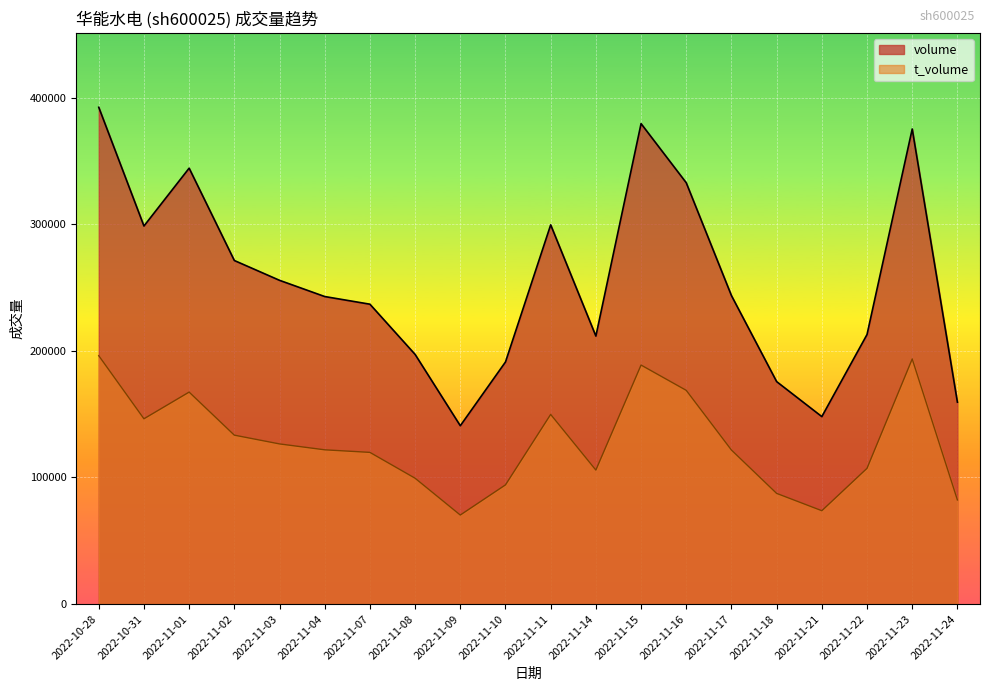

At which category does the chart reach its peak across all series?

2022-10-28